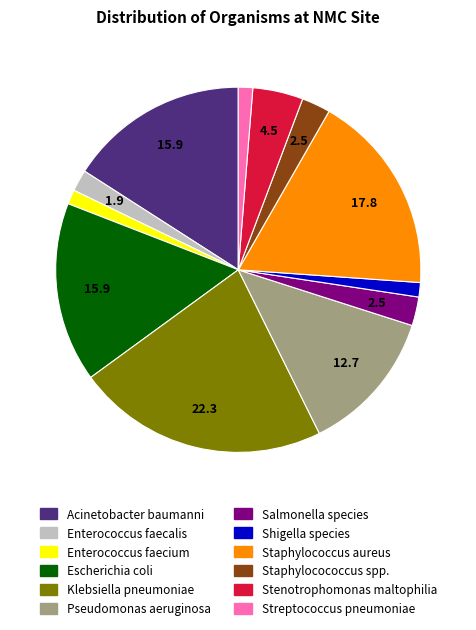

Between Pseudomonas aeruginosa and Stenotrophomonas maltophilia, which is larger?

Pseudomonas aeruginosa